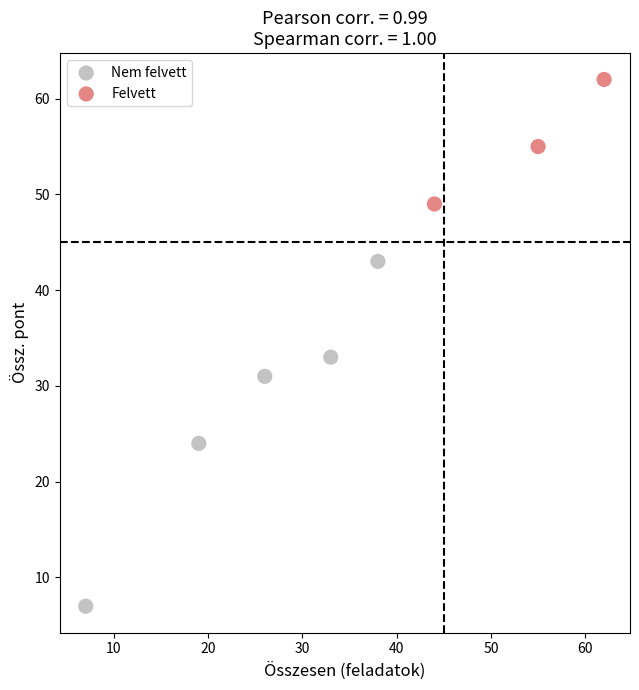

What are all the series names shown in the legend?

Nem felvett, Felvett